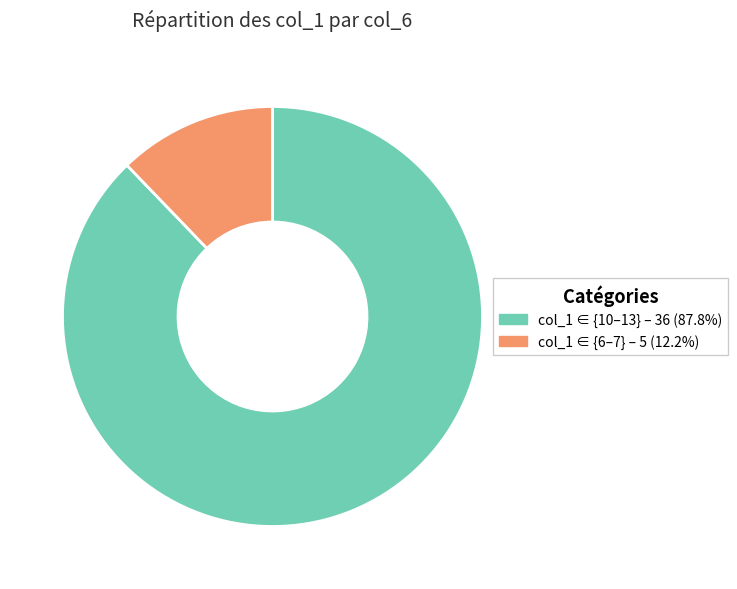

Does any single category account for the majority?

Yes